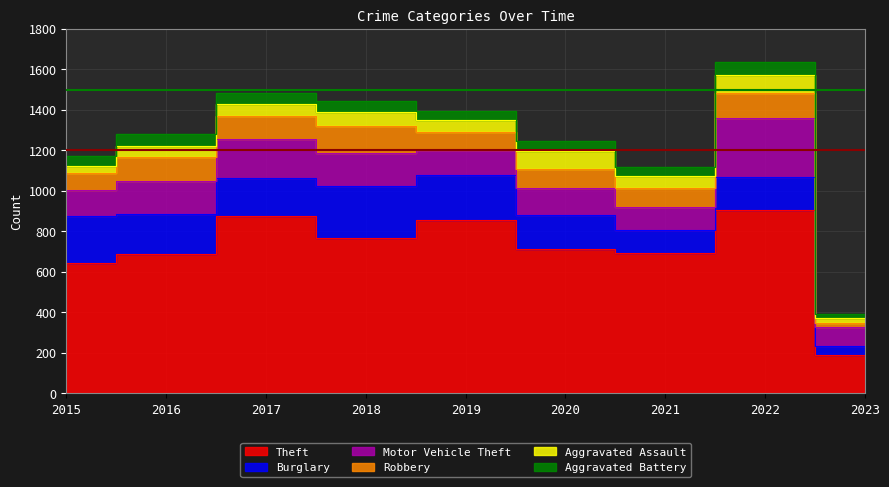

Reading right to left, transcribe all the data shown in this chart.

Theft: 2023=190	2022=905	2021=691	2020=714	2019=855	2018=767	2017=873	2016=689	2015=641
Burglary: 2023=41	2022=161	2021=117	2020=167	2019=221	2018=257	2017=192	2016=194	2015=236
Motor Vehicle Theft: 2023=94	2022=291	2021=113	2020=134	2019=125	2018=164	2017=191	2016=163	2015=125
Robbery: 2023=20	2022=125	2021=95	2020=94	2019=89	2018=130	2017=115	2016=123	2015=87
Aggravated Assault: 2023=25	2022=89	2021=58	2020=88	2019=61	2018=72	2017=59	2016=50	2015=31
Aggravated Battery: 2023=20	2022=66	2021=43	2020=48	2019=45	2018=52	2017=54	2016=60	2015=50